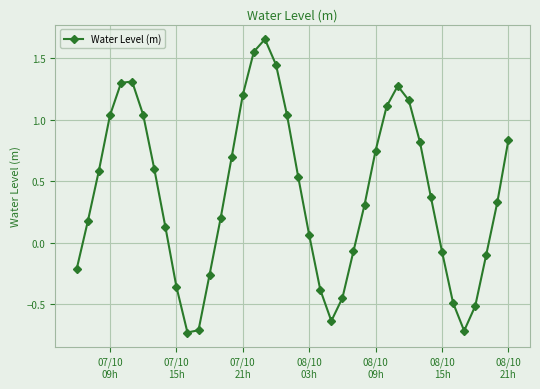

What is the difference between the second highest and minimum values?

2.3